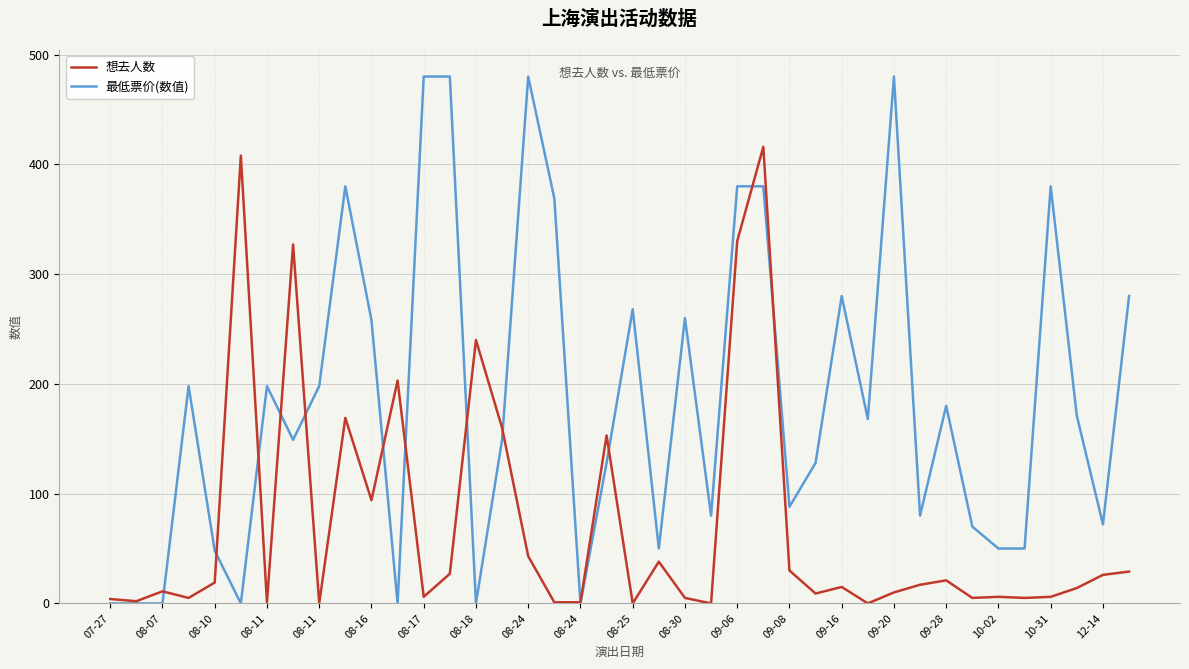

List the series in order of their peak value, lowest first.

想去人数, 最低票价(数值)